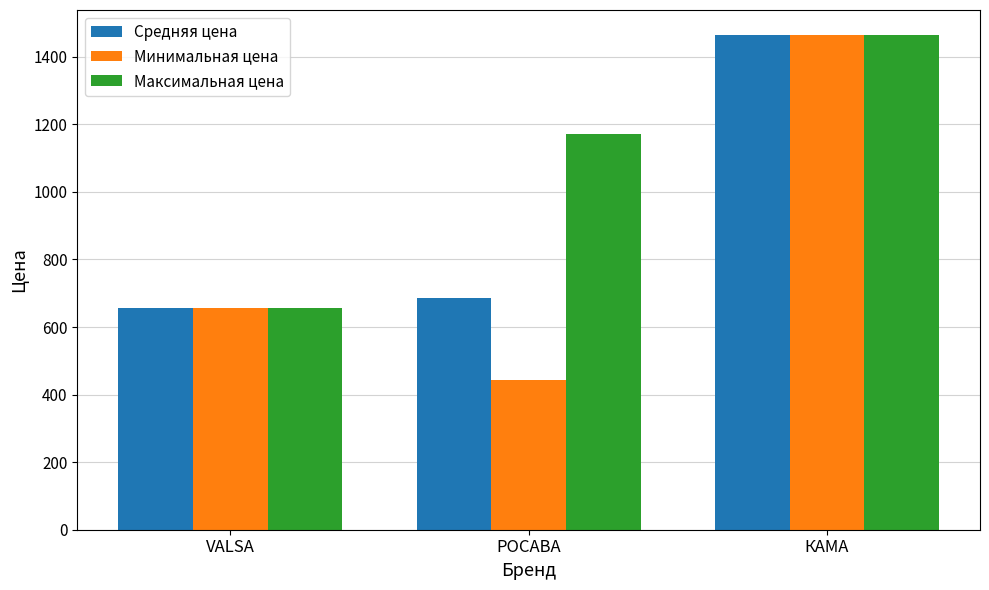

What is the sum of the Средняя цена values at РОСАВА and VALSA?

1341